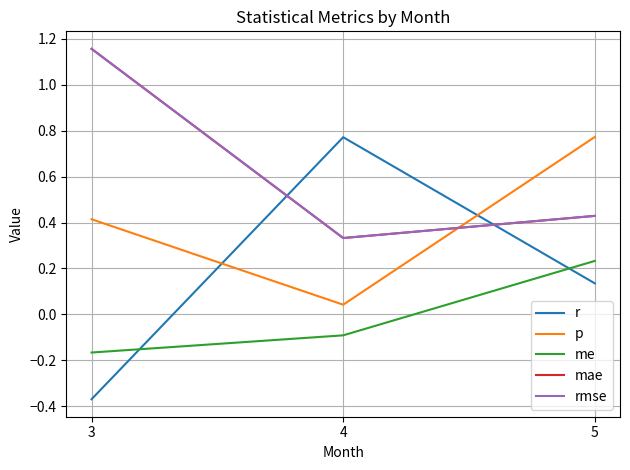

Where does the r series first go above 0?

4